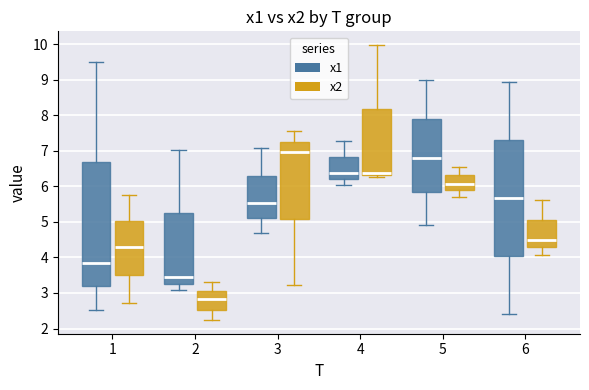

Comparing the boxes themselves (not the whiskers), which one is the tallest?

1 (x1)